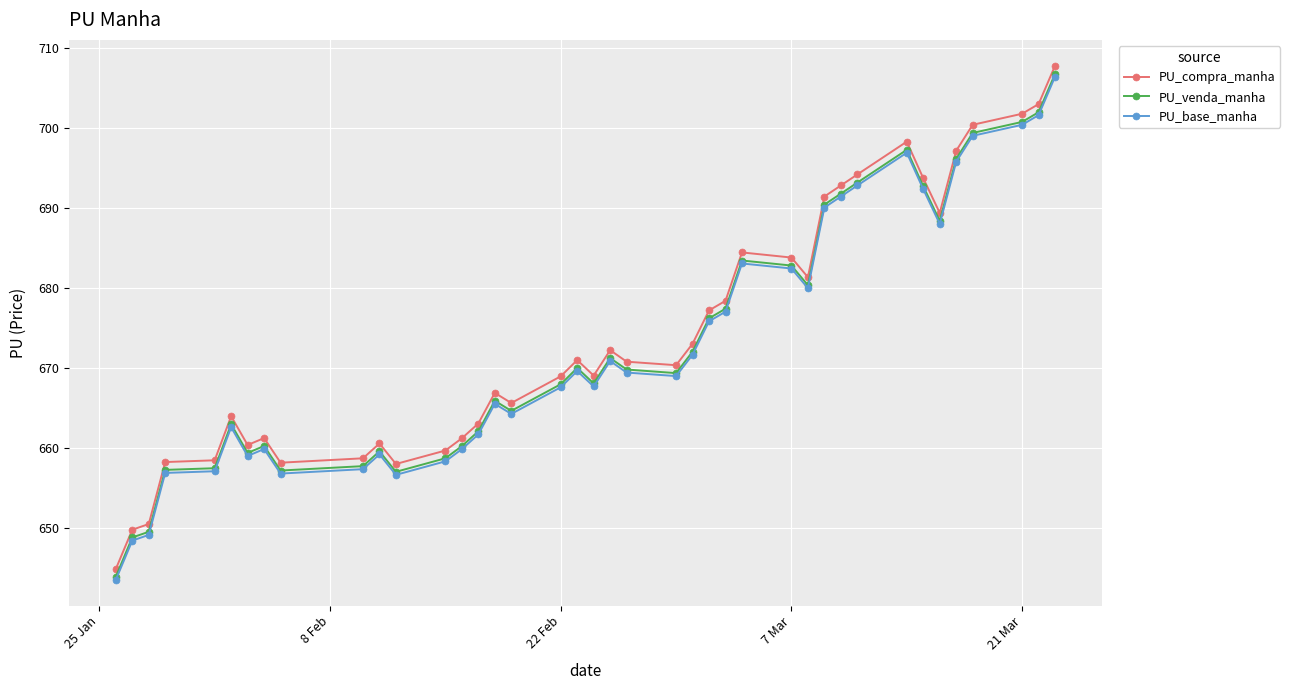

Which series has the widest spread of values?

PU_compra_manha